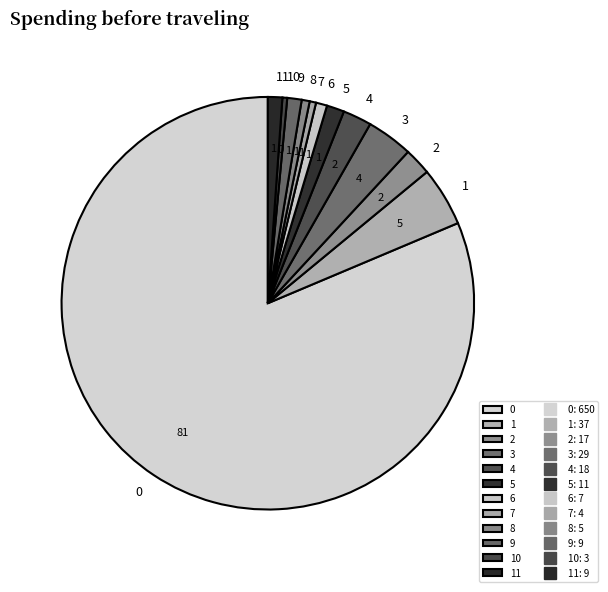

The 9 slice represents 1% of the pie. True or false?

True